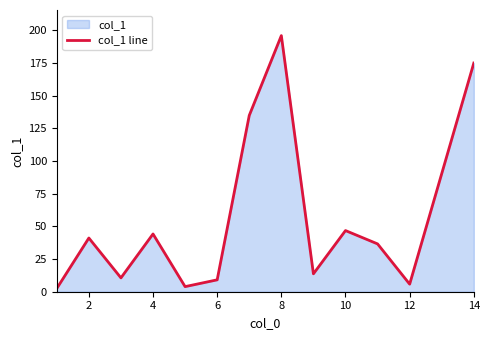

What is the maximum value shown in the chart?

196.0